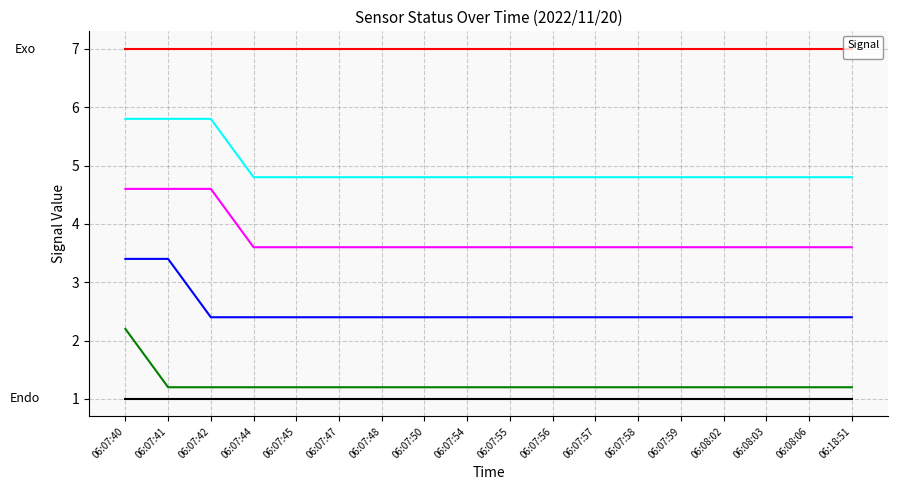

The _08A_BIRM_A1 series shows 3.7 at 06:07:54. True or false?

False